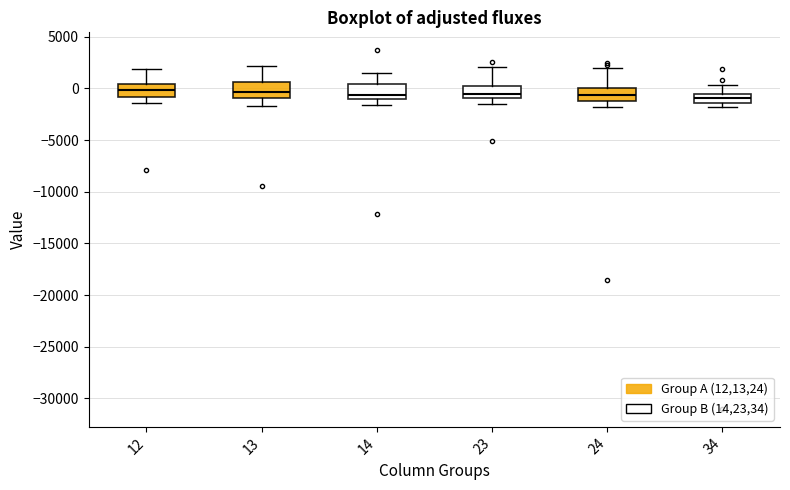

Where does the lower whisker of the box at x = 13 end on the y-axis? The values are not printed on the chart, so give them approximately, as read against the axis.

-1500